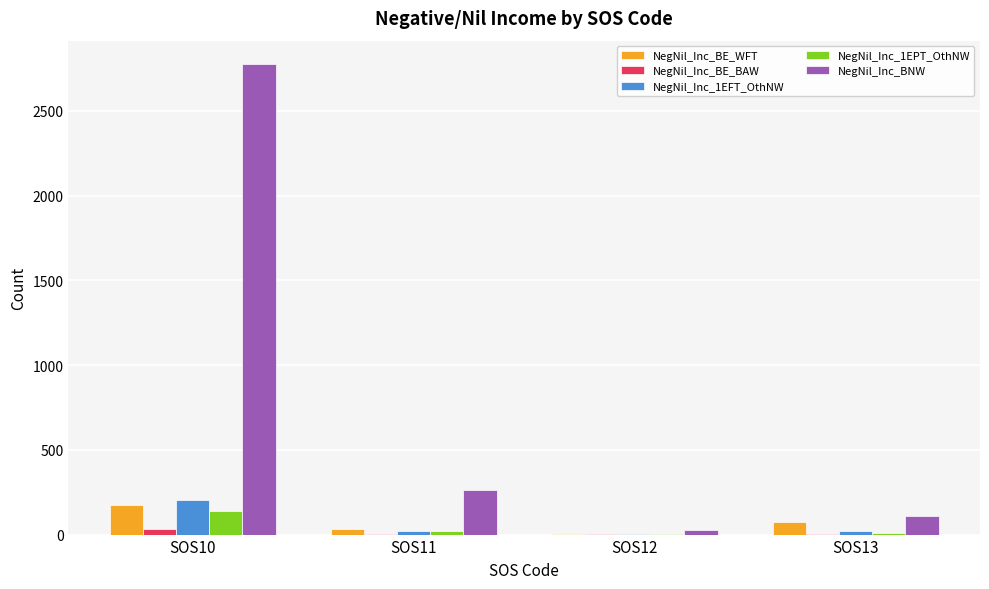

Between SOS11 and SOS12, which series saw the biggest shift?

NegNil_Inc_BNW